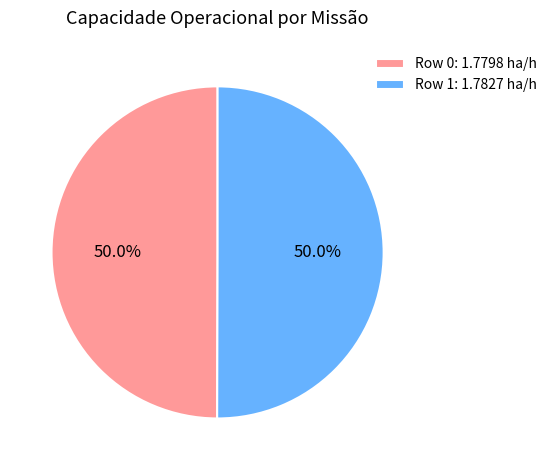

How many segments does this pie chart have?

2